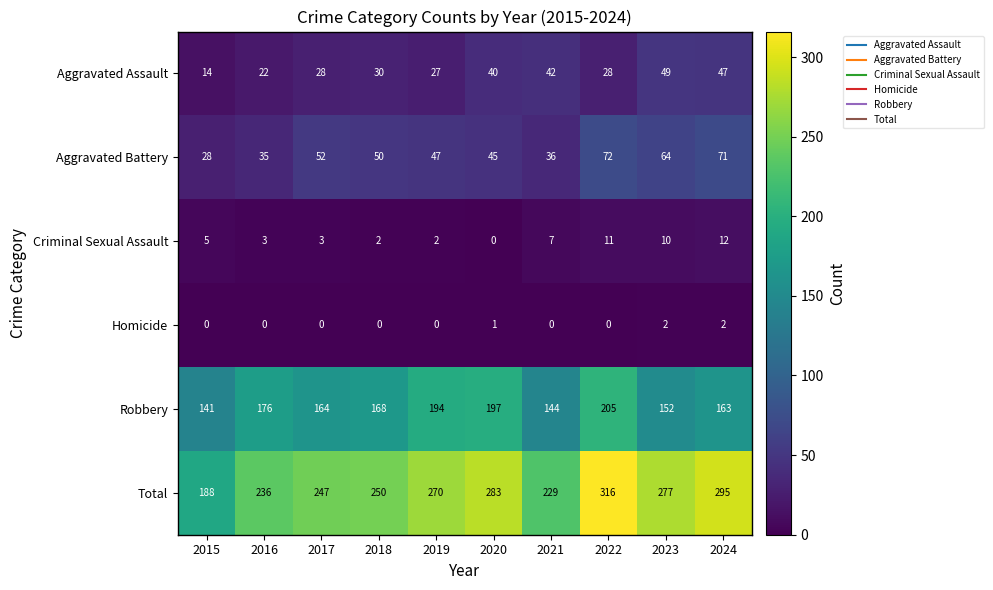

How many positive values does the Criminal Sexual Assault series have?

9